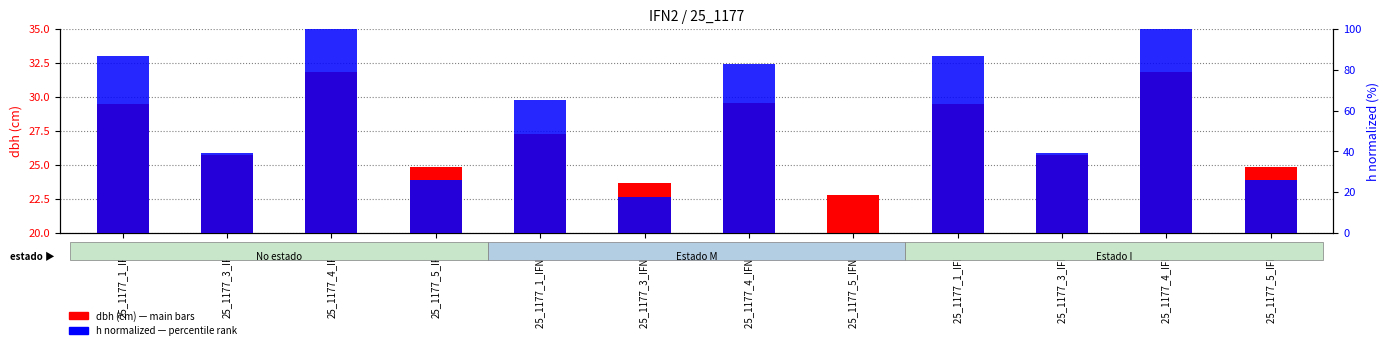

How many bars are there in each group?

2